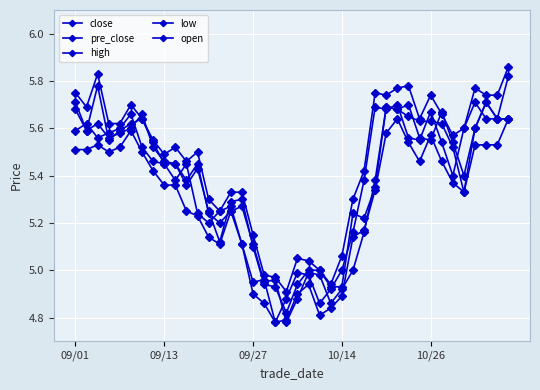

True or false: open and high cross at least once.

False